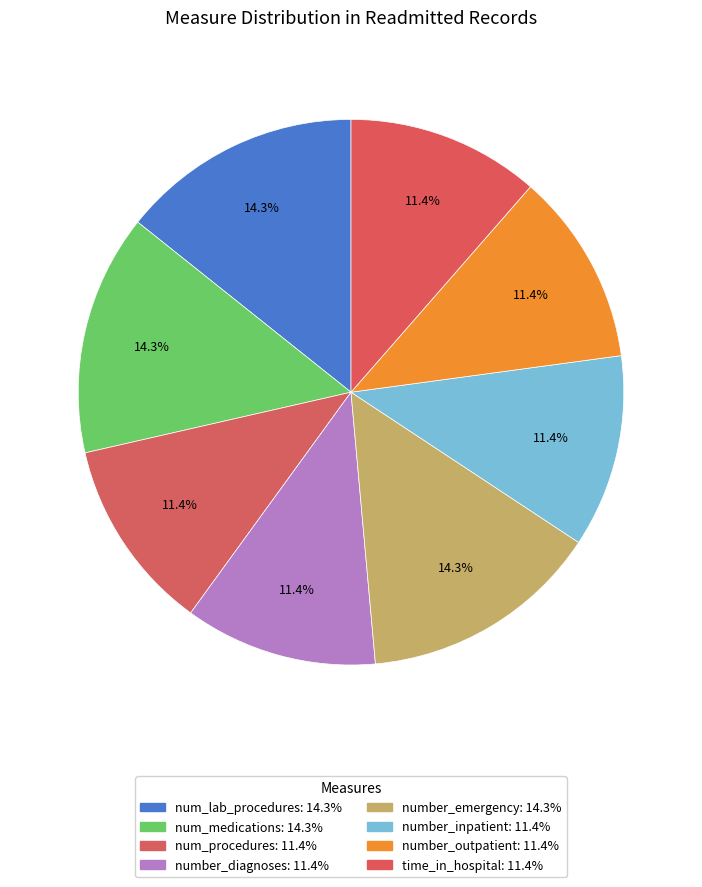

How many segments does this pie chart have?

8